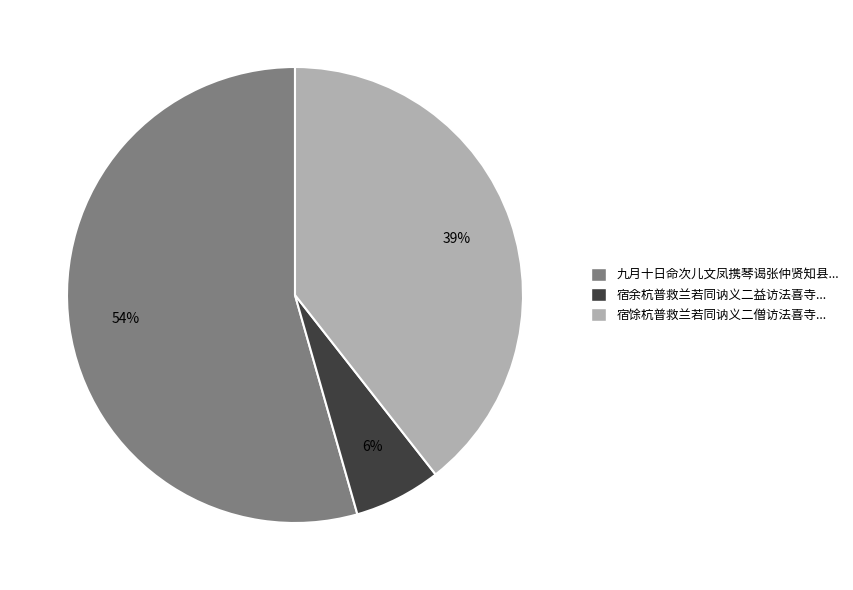

Is there any slice that represents more than half of the pie?

Yes